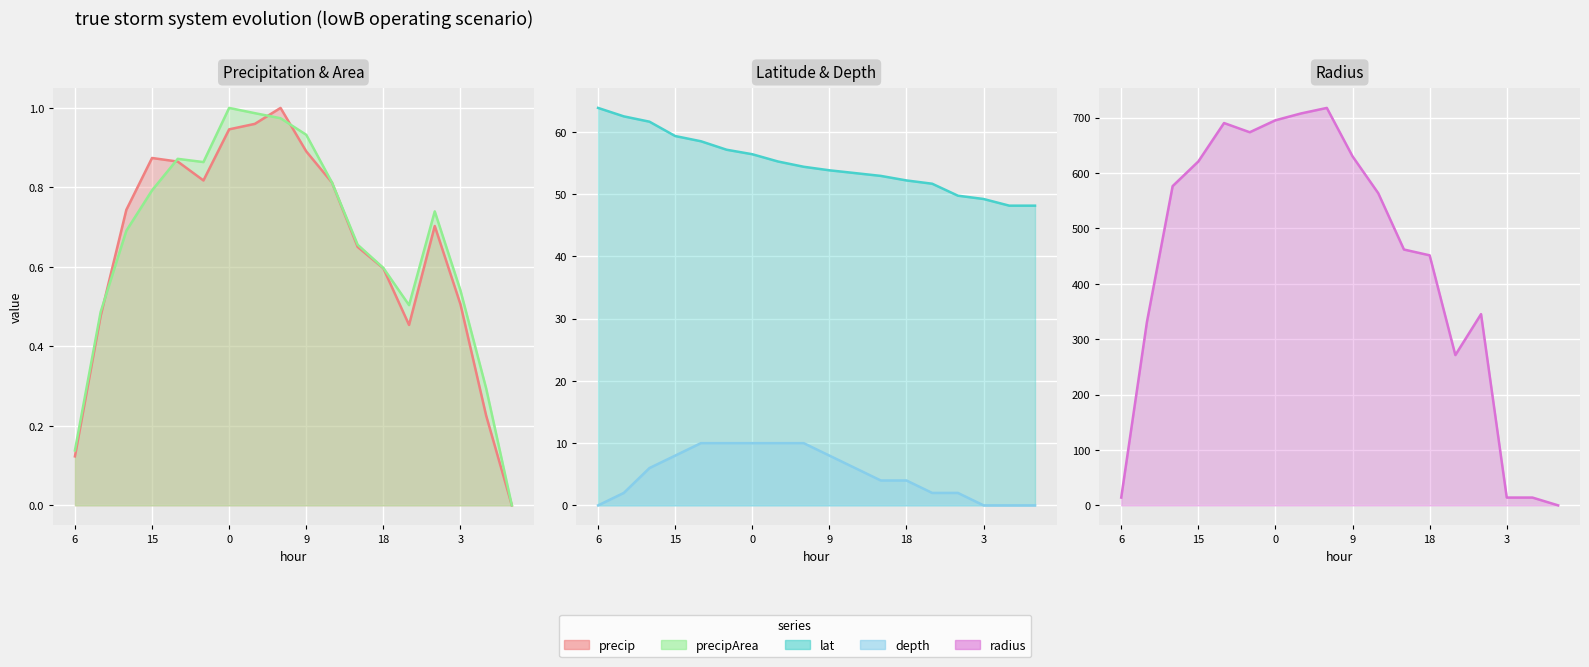

Does the chart display data point markers on the line(s)?

No